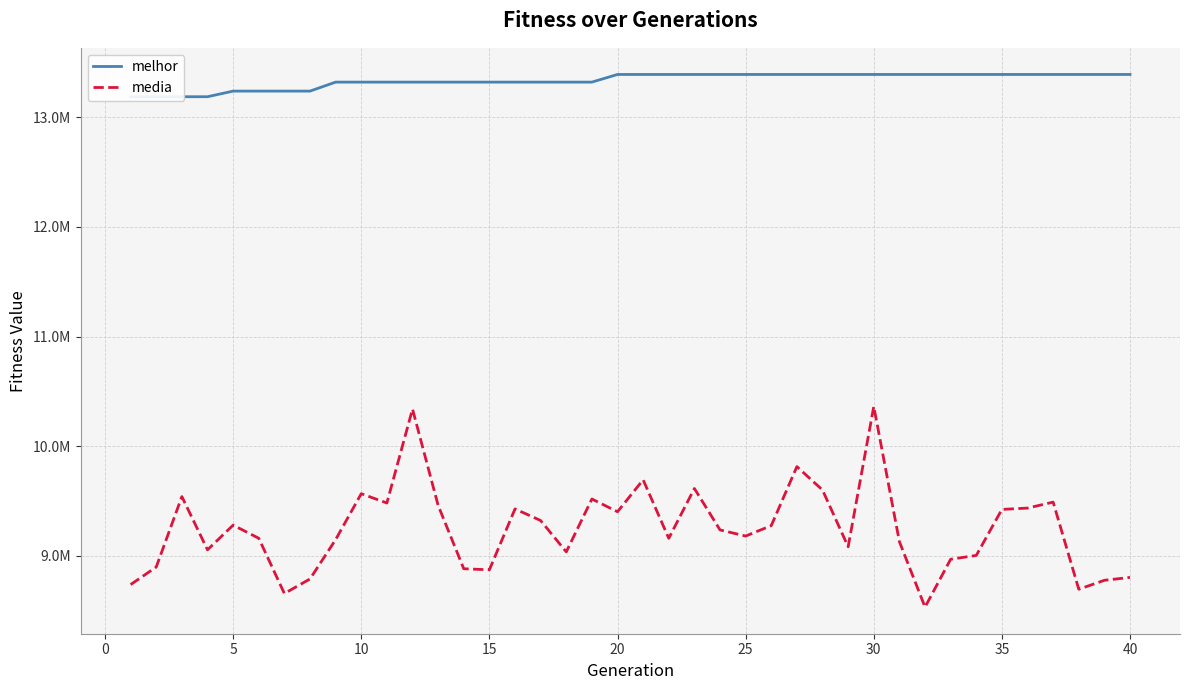

Does the chart display data point markers on the line(s)?

No